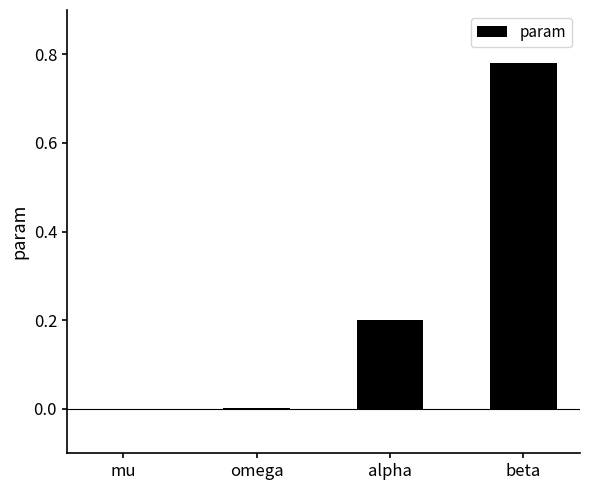

What is the sum of all values?

1.0